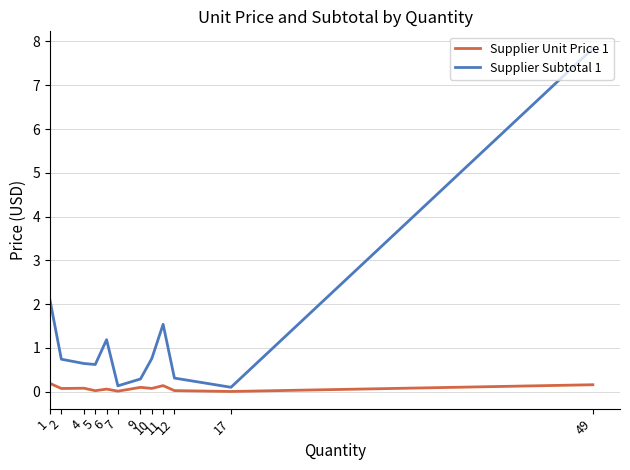

What is the difference between the maximum and second lowest values in the Supplier Subtotal 1 series?

7.7